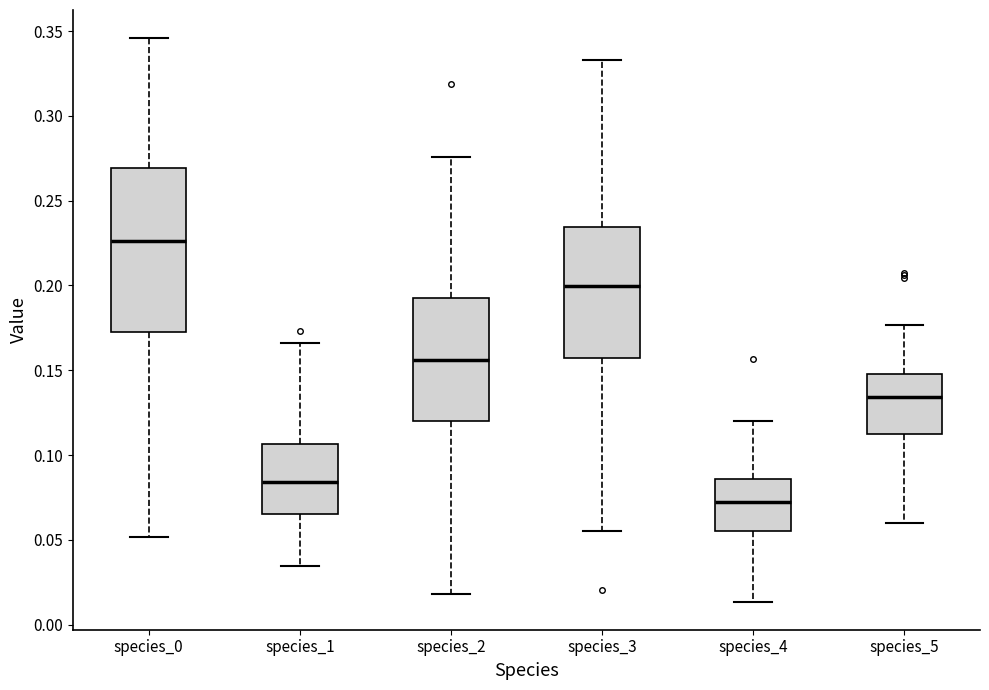

Reading left to right, transcribe this box plot: for each box, give where its median line is, the range the box spans, and where its two whiskers end, as read against the y-axis. The values are not printed on the chart, so give them approximately, as read against the axis.

species_0: median 0.225, box 0.175 to 0.270, whiskers 0.050 to 0.345
species_1: median 0.085, box 0.065 to 0.105, whiskers 0.035 to 0.165
species_2: median 0.155, box 0.120 to 0.190, whiskers 0.020 to 0.275
species_3: median 0.200, box 0.155 to 0.235, whiskers 0.055 to 0.335
species_4: median 0.070, box 0.055 to 0.085, whiskers 0.015 to 0.120
species_5: median 0.135, box 0.115 to 0.150, whiskers 0.060 to 0.175